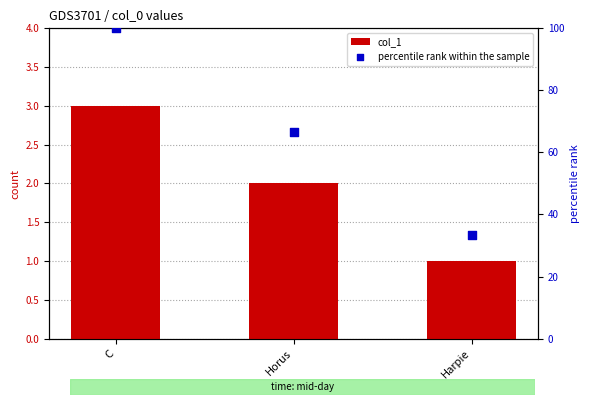

Is the value of percentile rank within the sample at Harpie greater than the value of col_1 at Horus?

Yes